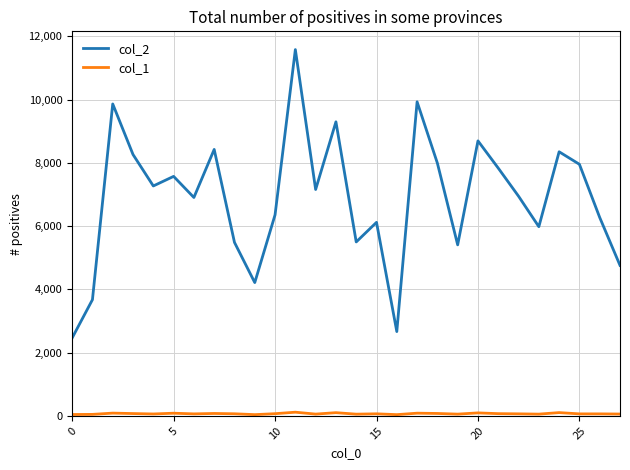

How many interior local peaks does the col_2 series have?

9